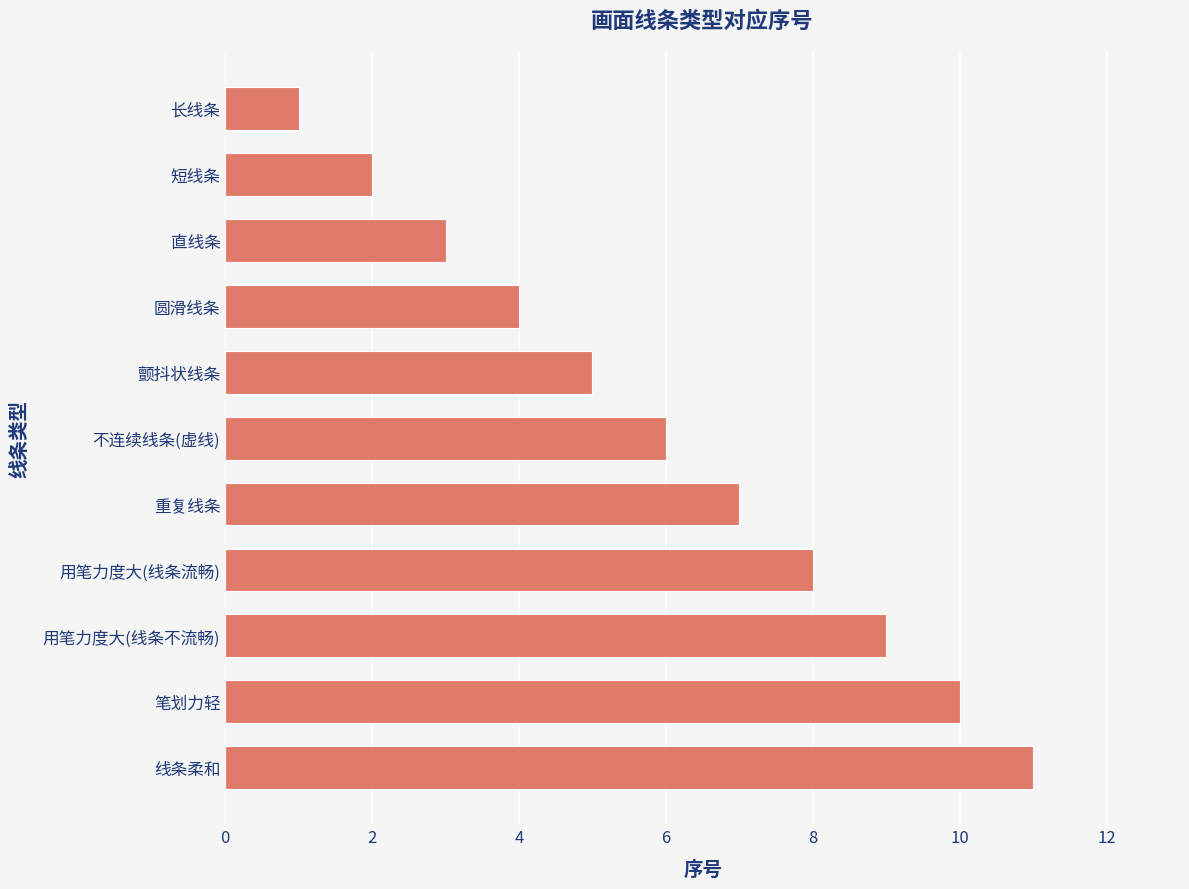

The value at 重复线条 is 10. True or false?

False